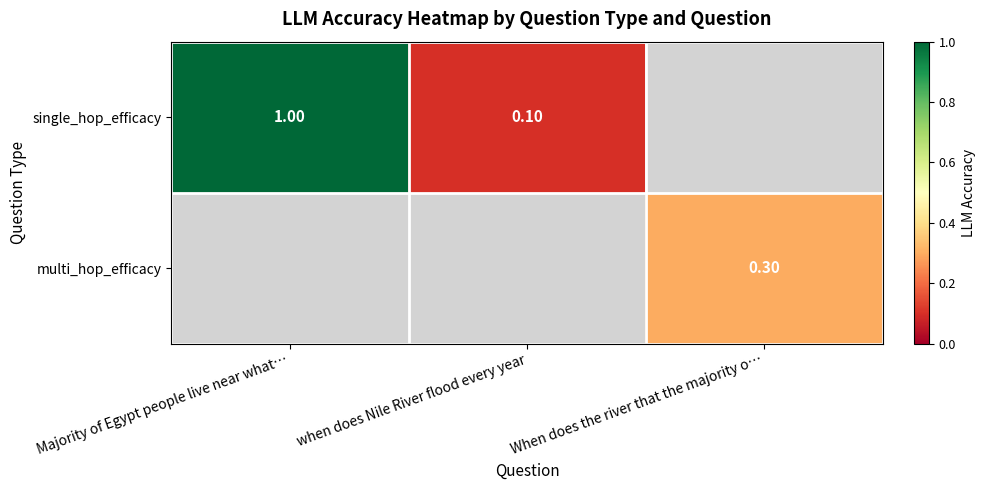

Which label corresponds to the smallest value in the chart?

when does Nile River flood every year